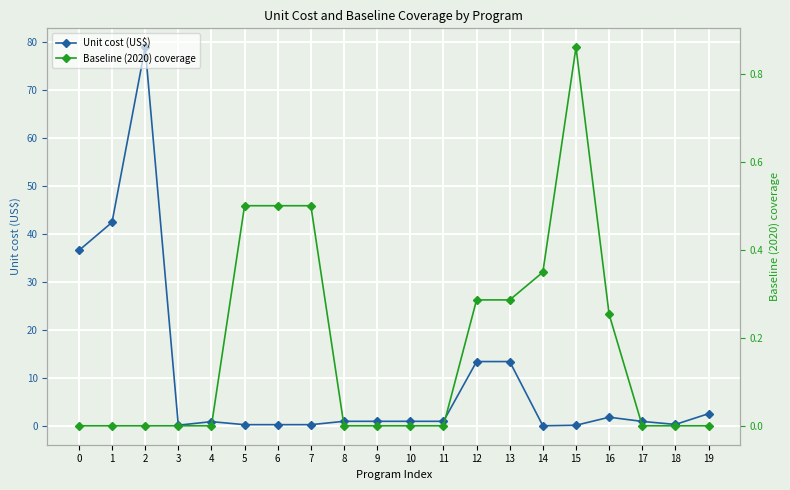

Which series has the largest total across all categories?

Unit cost (US$)